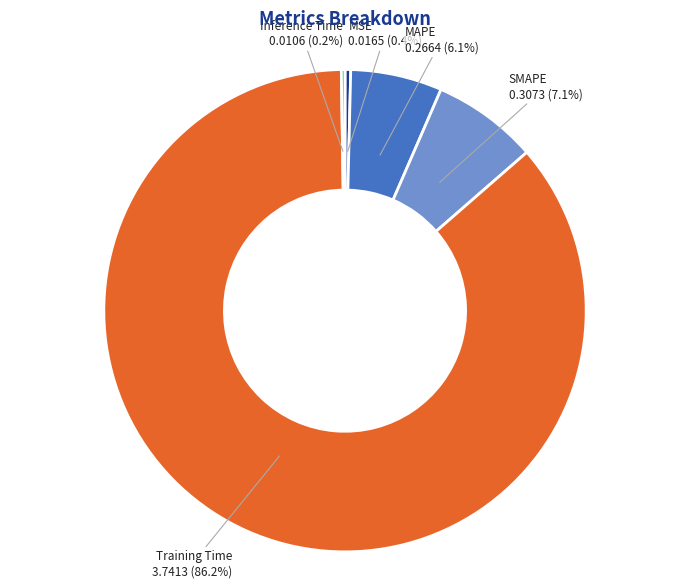

What percentage is the SMAPE slice, to the nearest percent?

7%